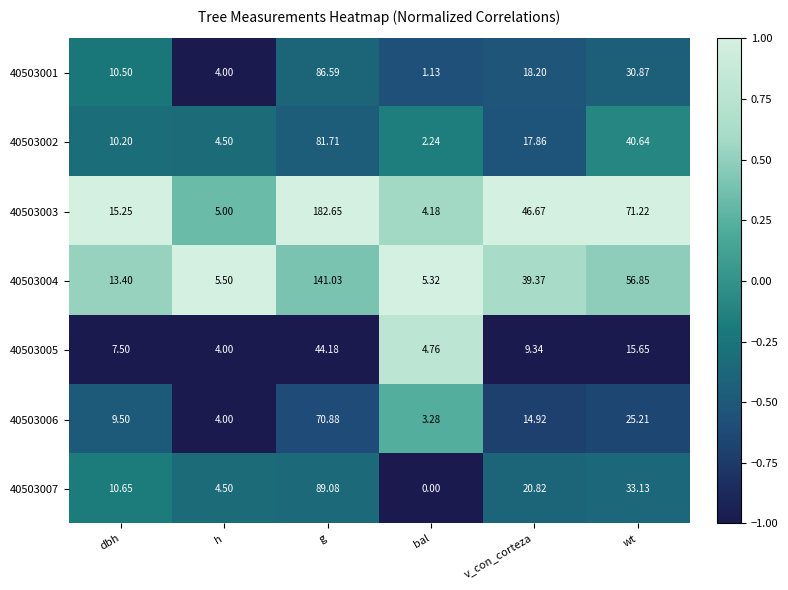

Rank the series by their maximum value, from lowest to highest.

40503005, 40503006, 40503002, 40503001, 40503007, 40503004, 40503003